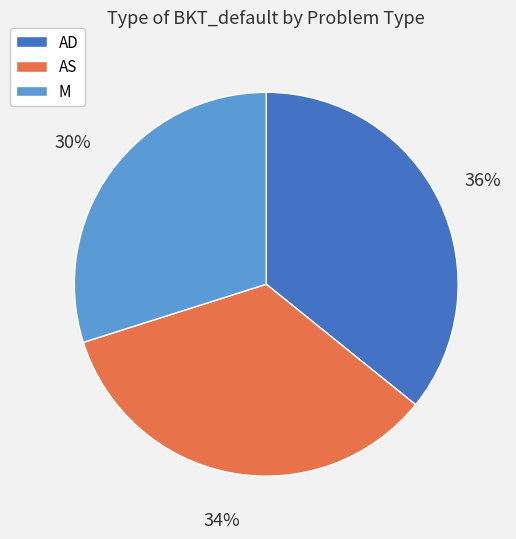

How many slices are in this pie chart?

3